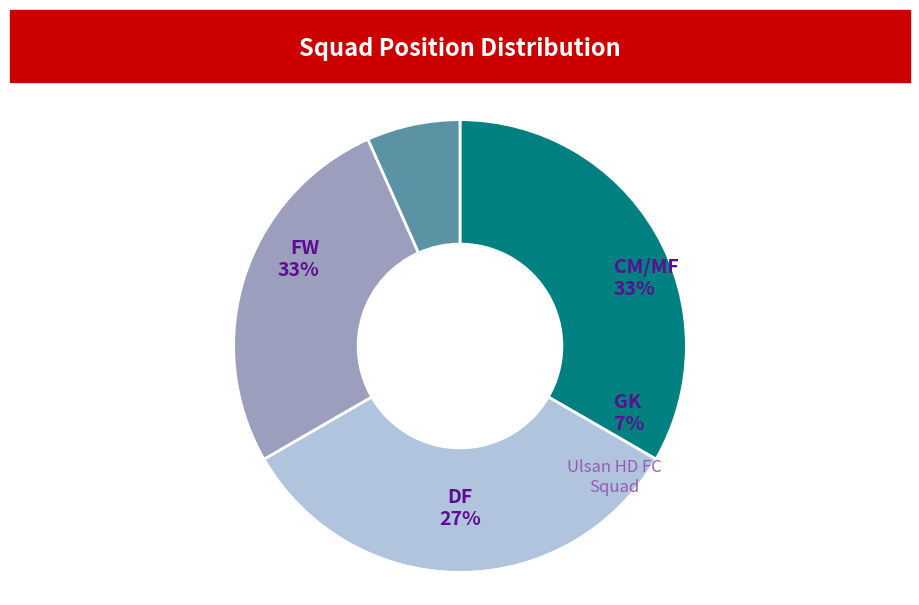

Between GK and FW, which is larger?

FW